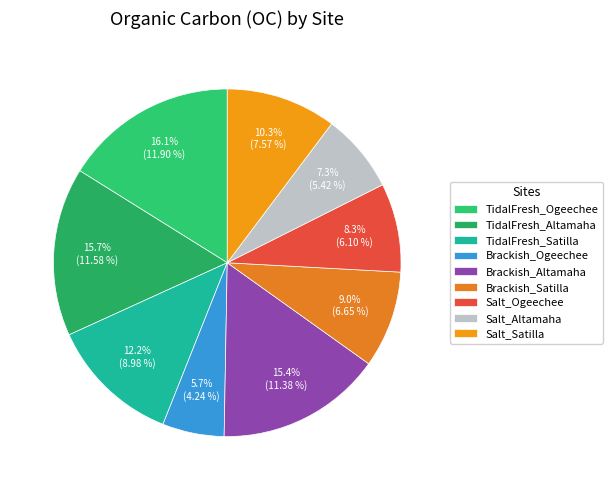

To the nearest percent, what is the average slice percentage?

11%